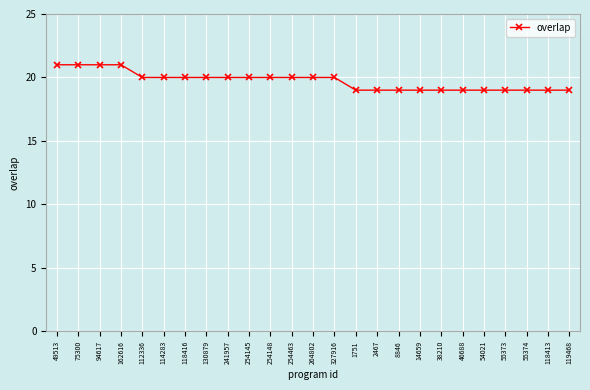

What is the ratio of the value at 14659 to the value at 46688?

1.0